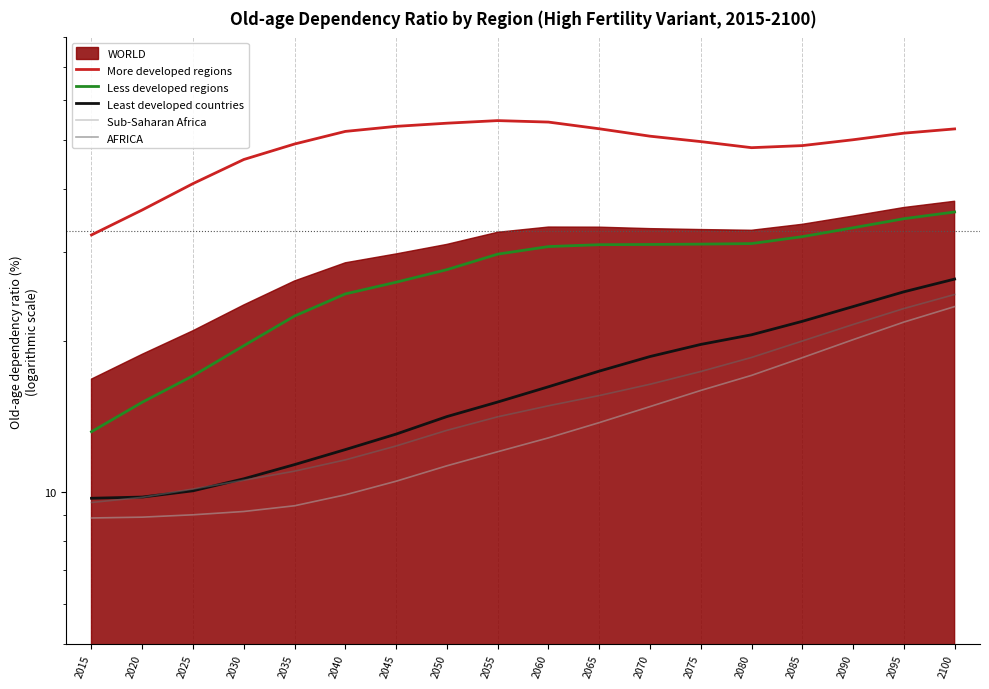

Which series has the widest spread of values?

Less developed regions